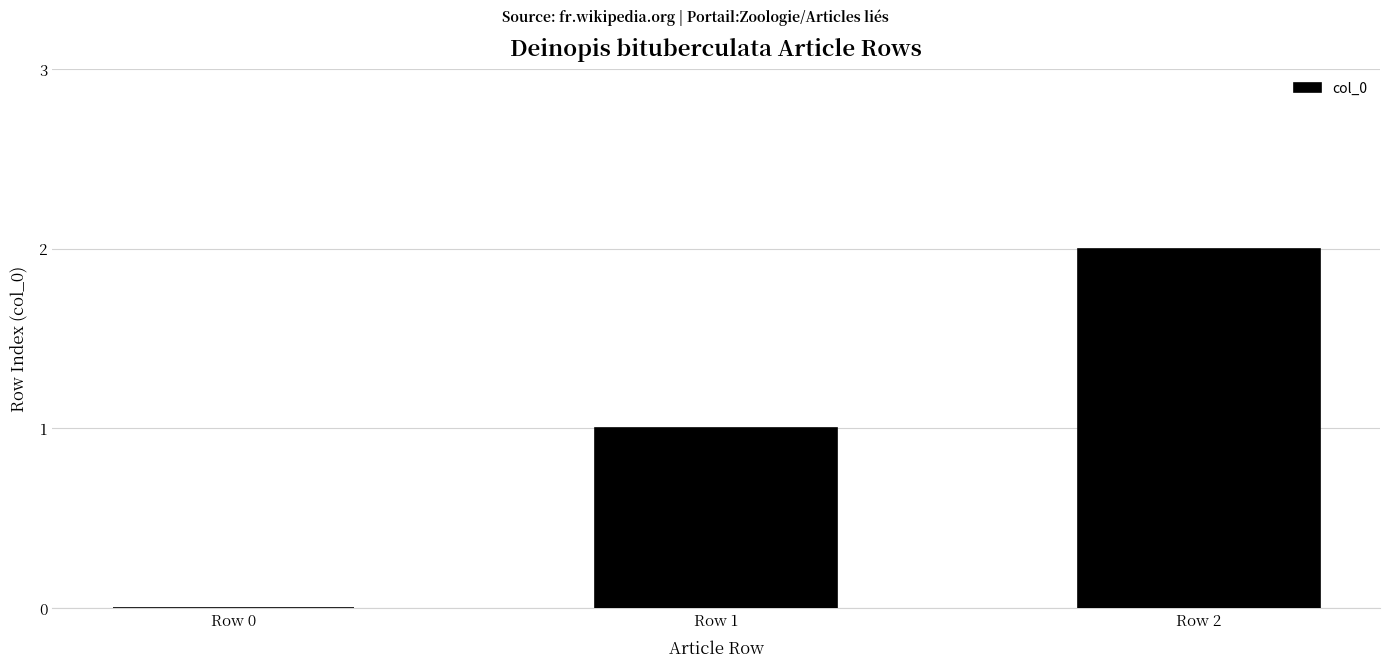

The chart shows a value of 1 at Row 2. True or false?

False